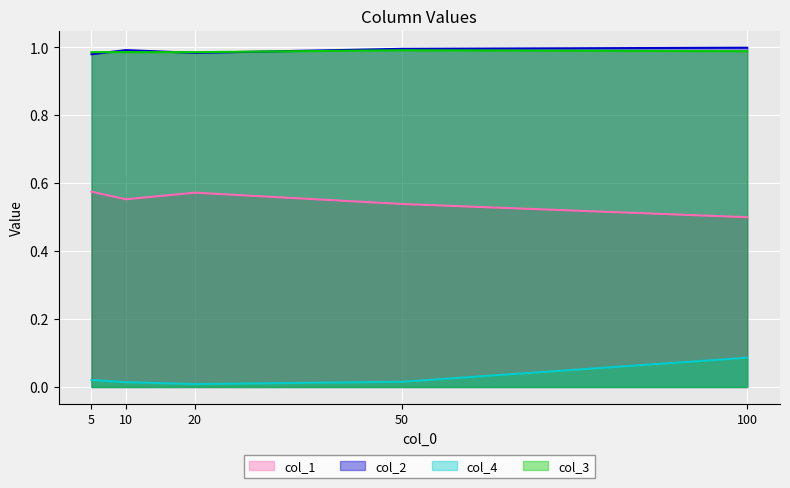

The value of col_4 at 50 is 0.0. True or false?

False